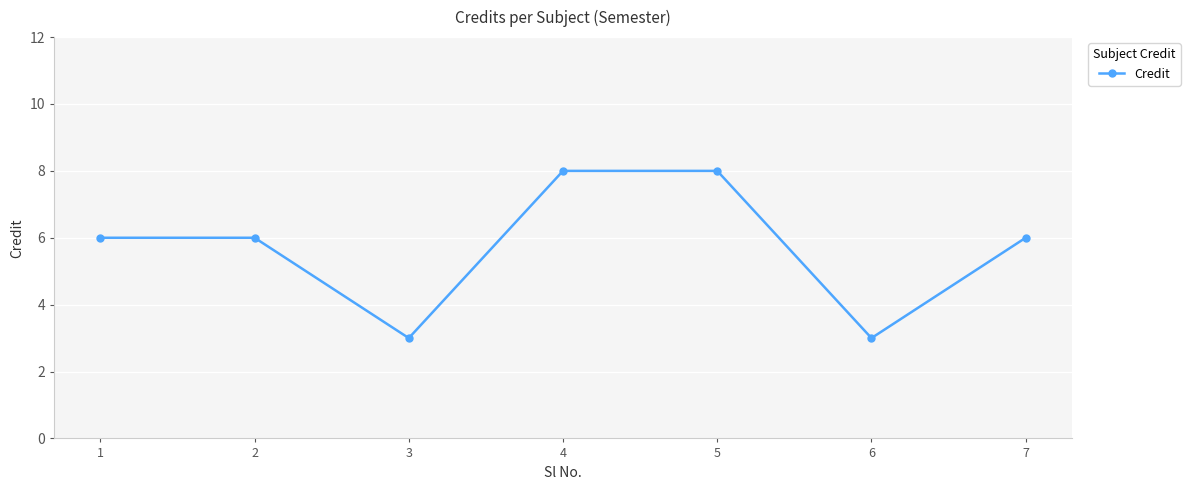

The value at 2 is 6. True or false?

True